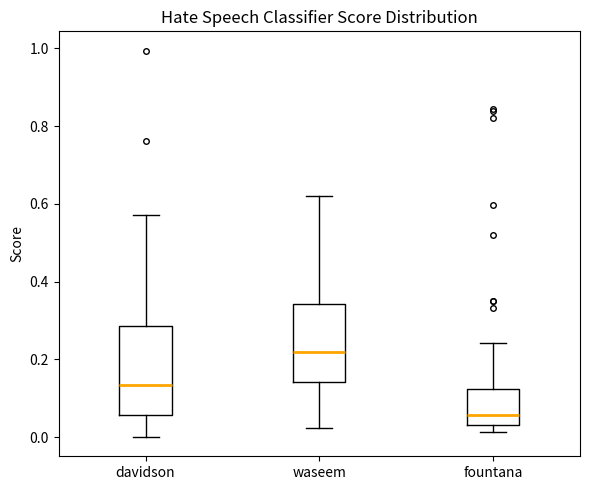

Comparing the boxes themselves (not the whiskers), which one is the tallest?

davidson